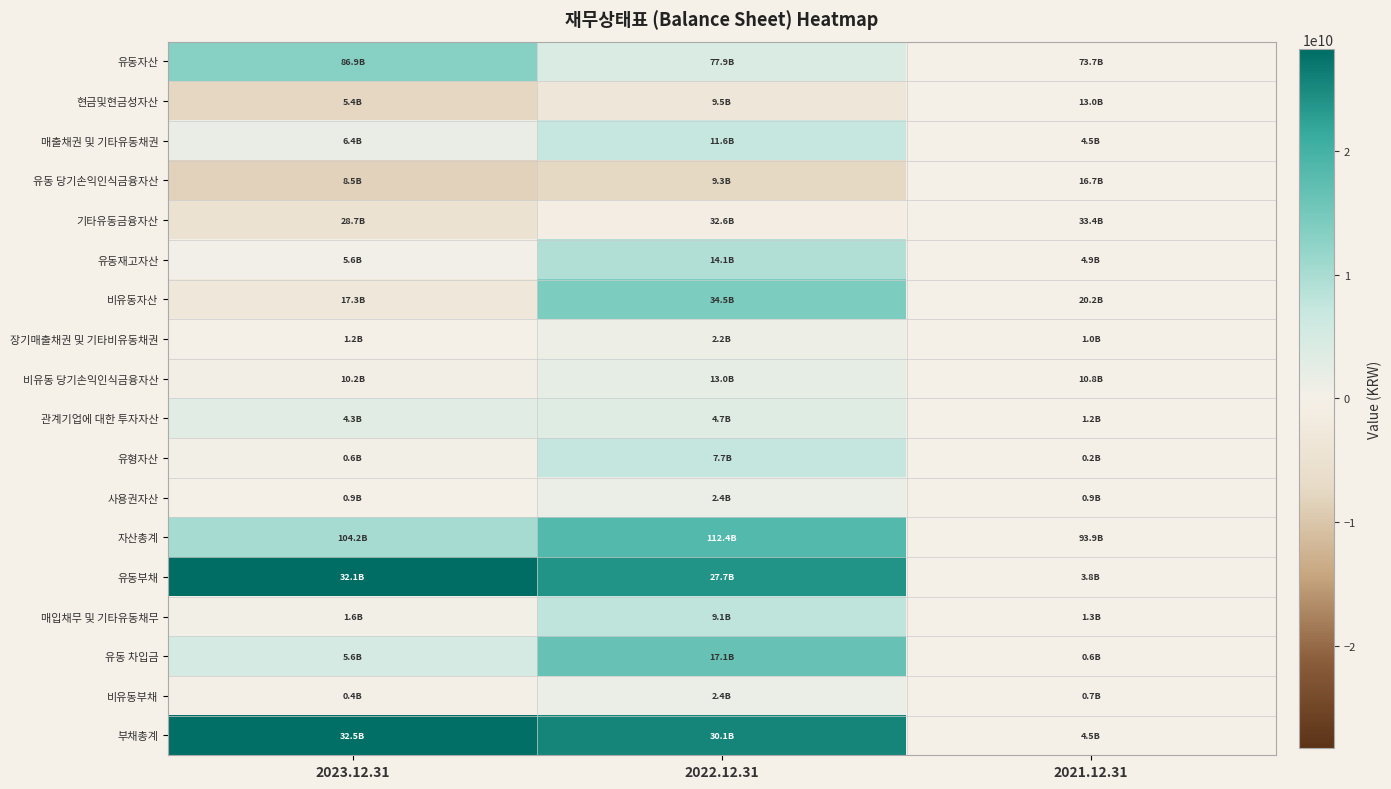

Count the number of data series in this chart.

18